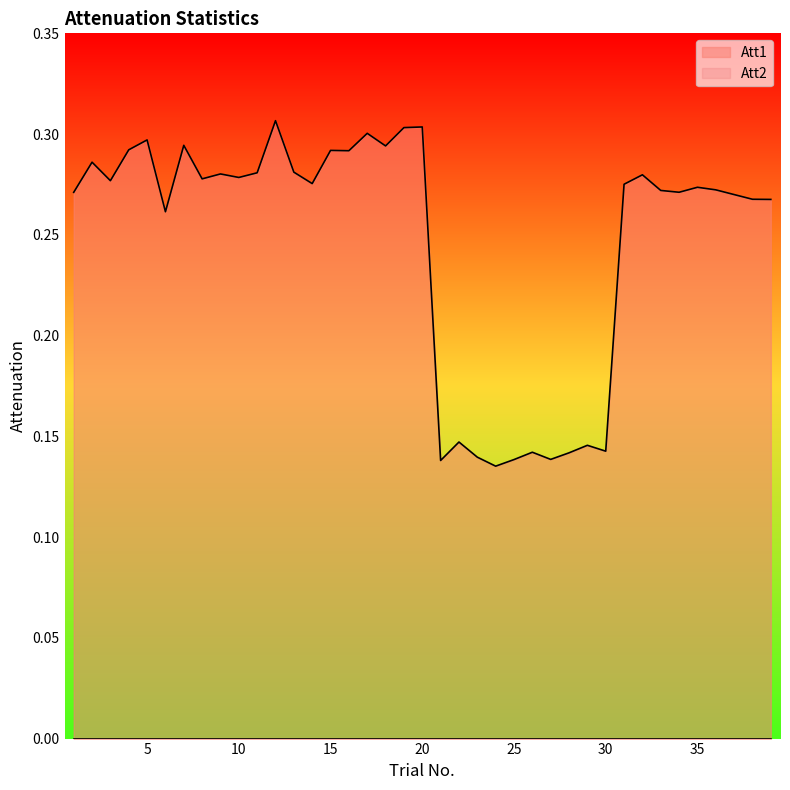

The chart shows a value of 0.4 at 33. True or false?

False